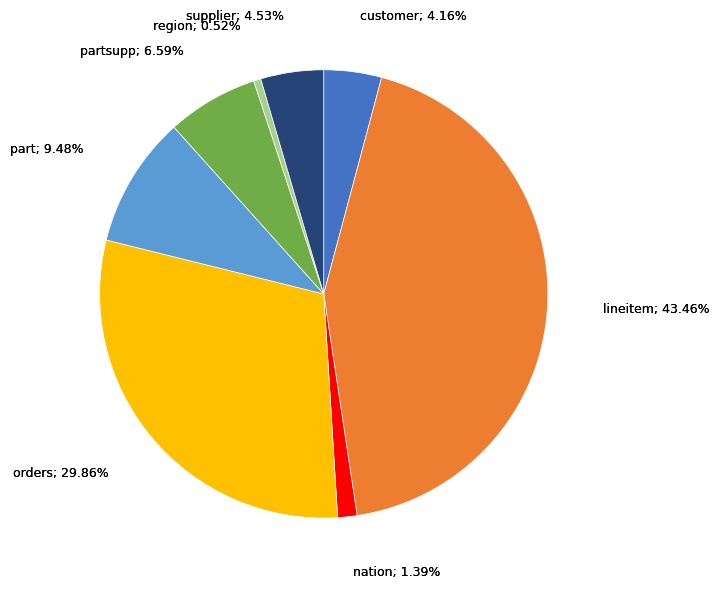

Combined, what portion of the pie is supplier and lineitem?

48.0%